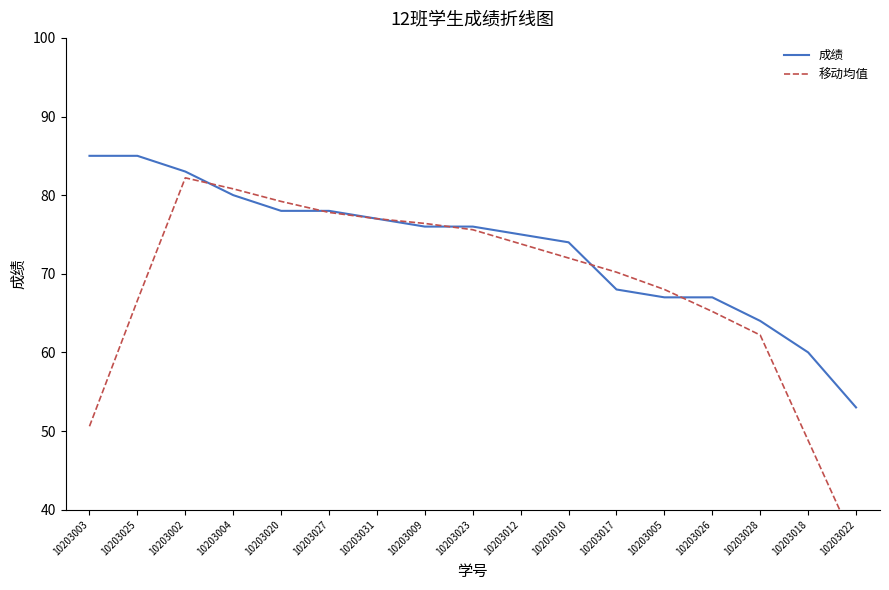

How many lines are shown in the chart?

2